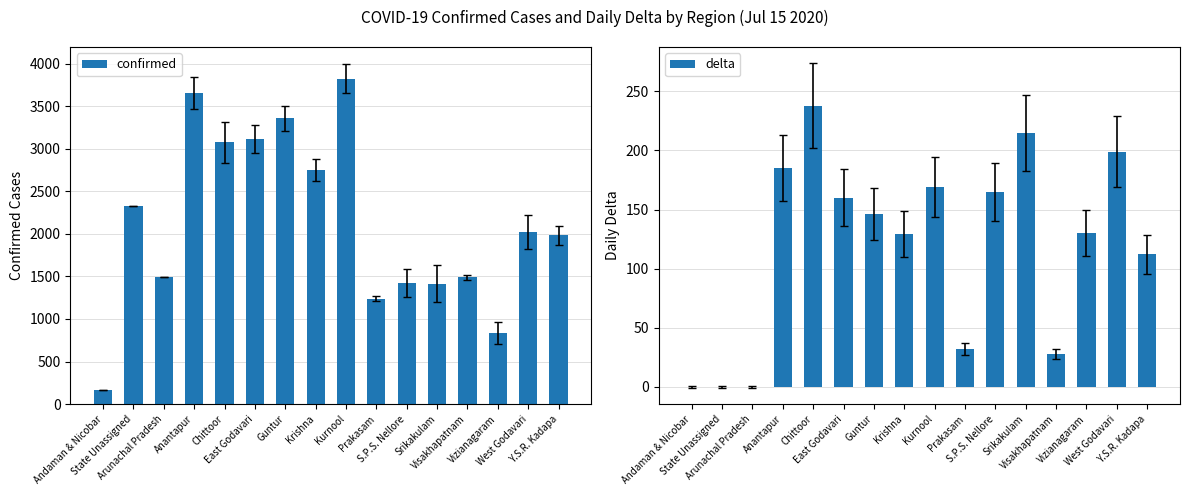

Count the number of data series in this chart.

2